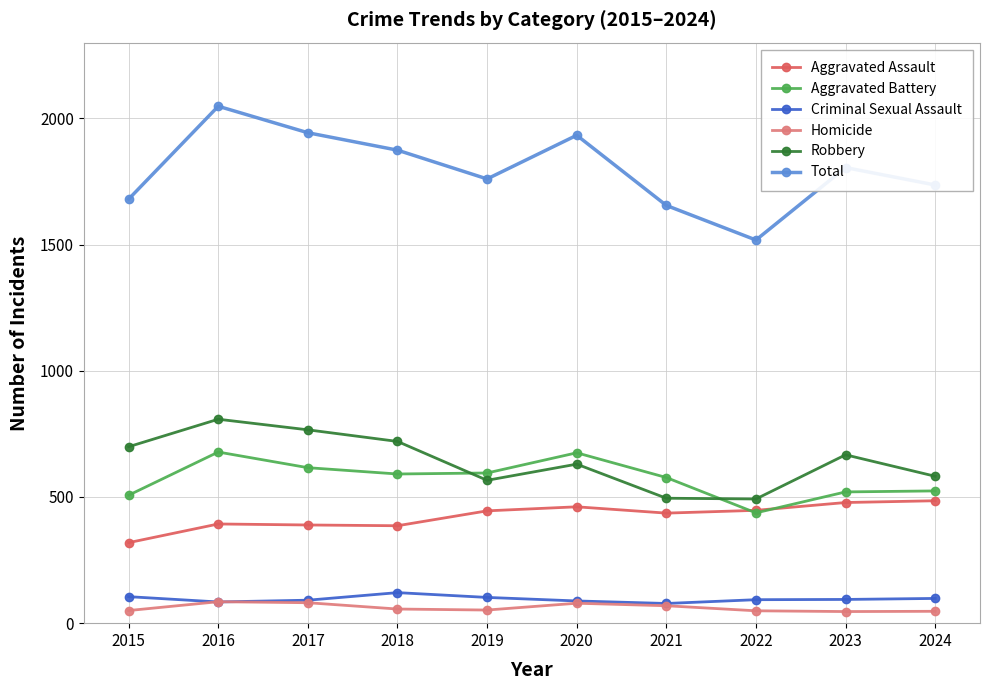

Which series has the widest spread of values?

Total